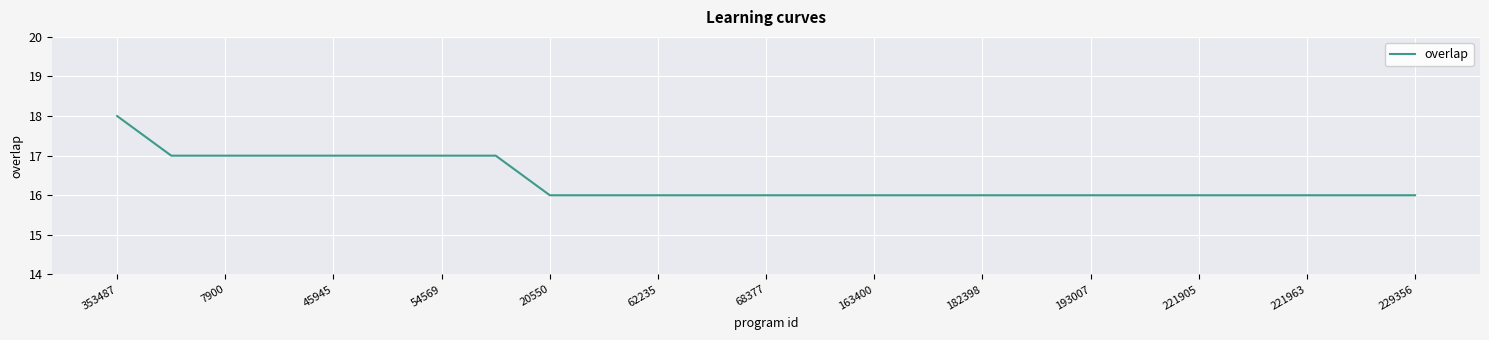

What is the greatest value displayed?

18